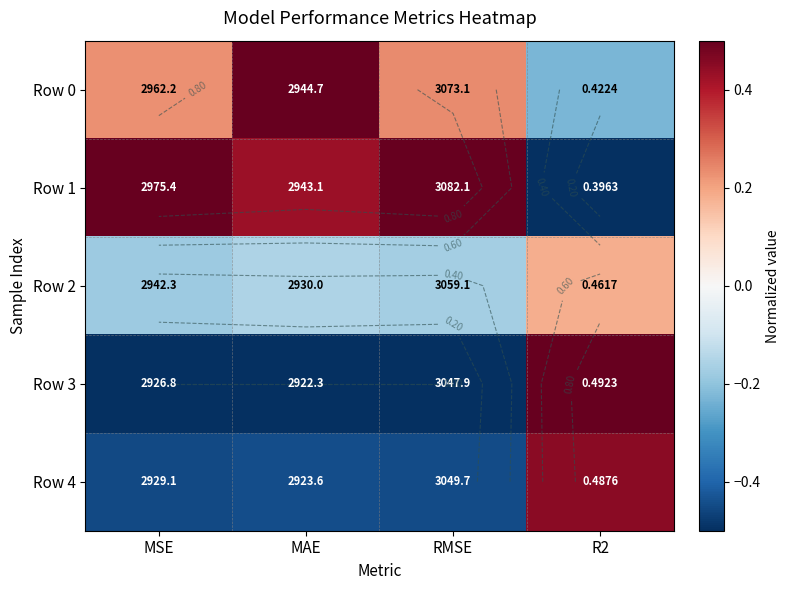

How many Row 0 values are between 0 and 1?

3